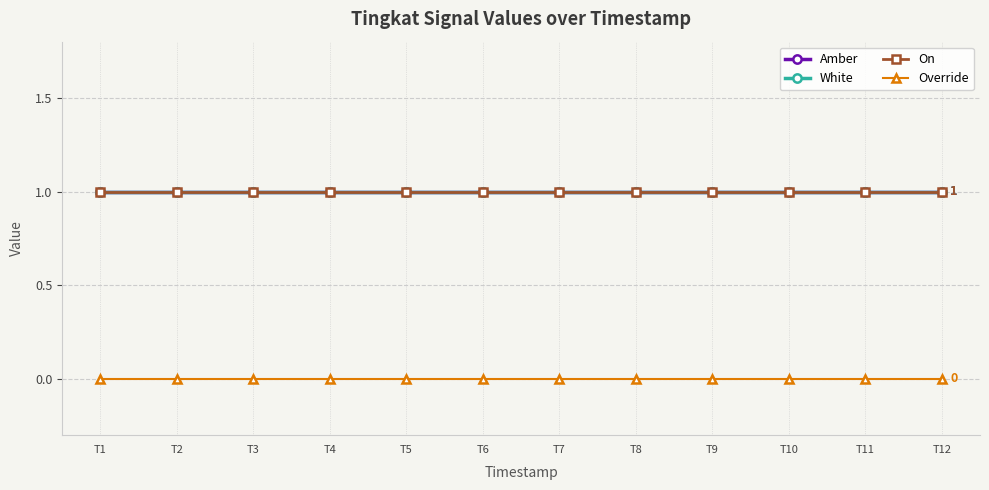

Does the chart display data point markers on the line(s)?

Yes